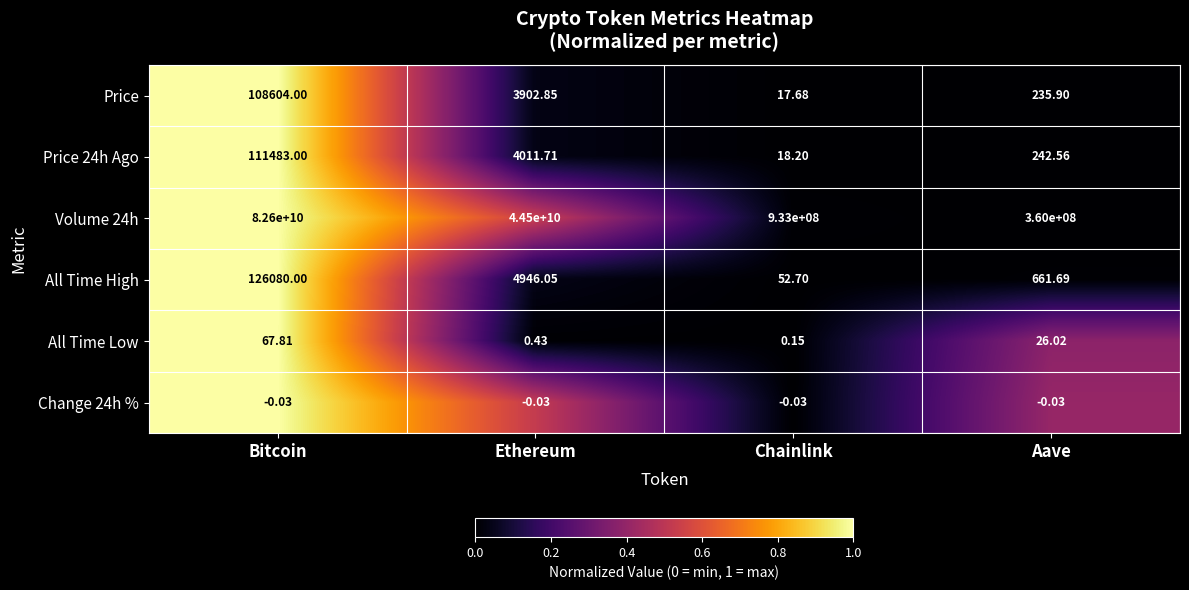

Which series has the largest range (max minus min)?

Volume 24h